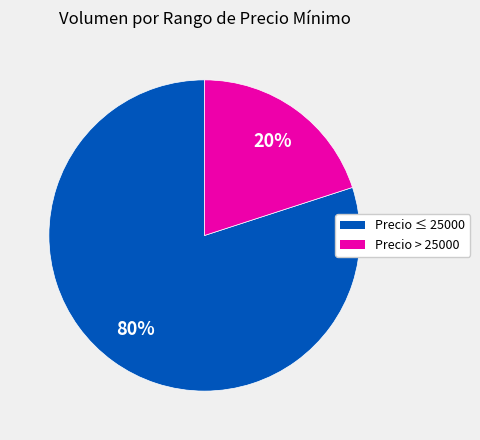

Is it true that Precio ≤ 25000 is 95% of the pie?

False